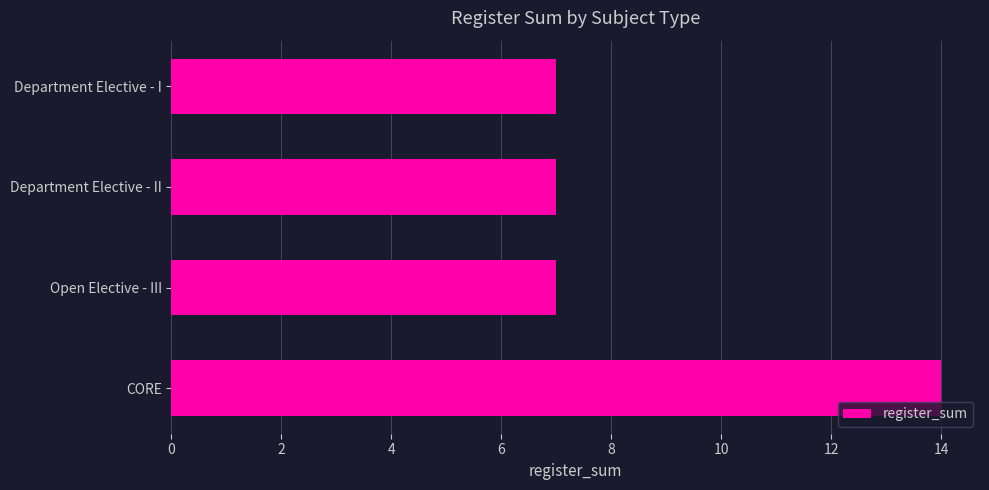

Count the values in the range 7 to 14.

4